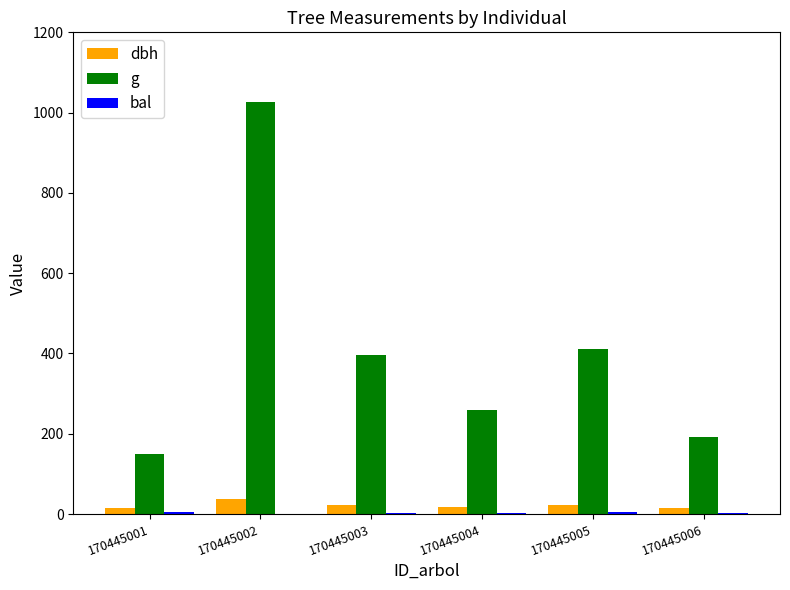

Are the bars grouped side by side (vs. stacked)?

Yes